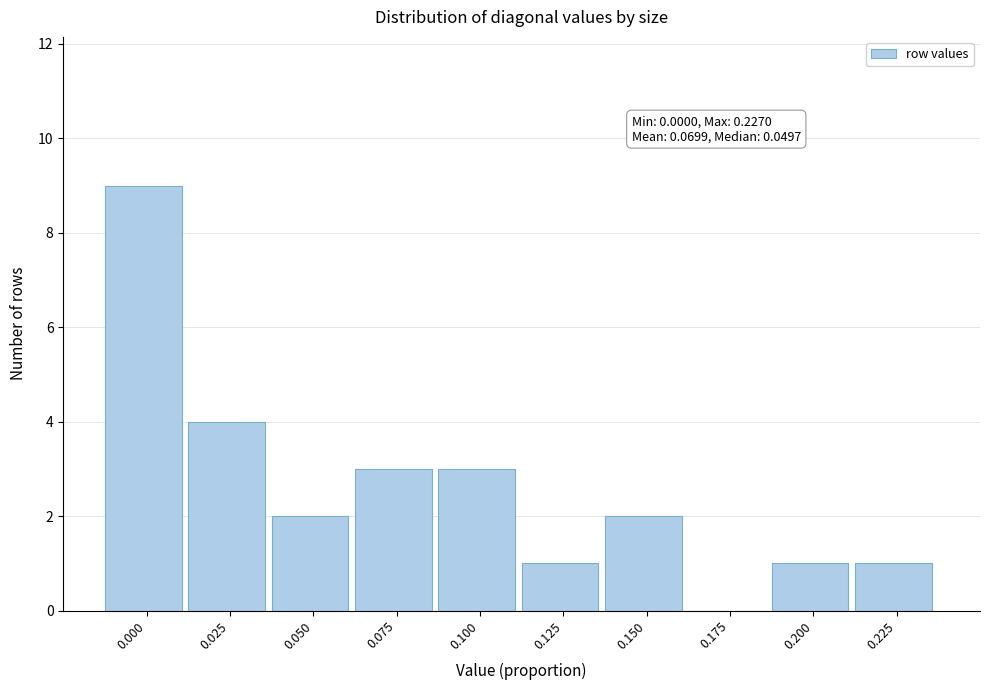

Reading left to right, extract all data points from this chart.

0.000=9	0.025=4	0.050=2	0.075=3	0.100=3	0.125=1	0.150=2	0.175=0	0.200=1	0.225=1